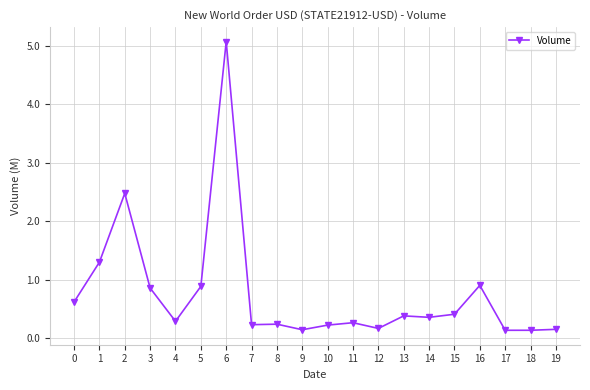

Is this an area chart (filled region under the line)?

No